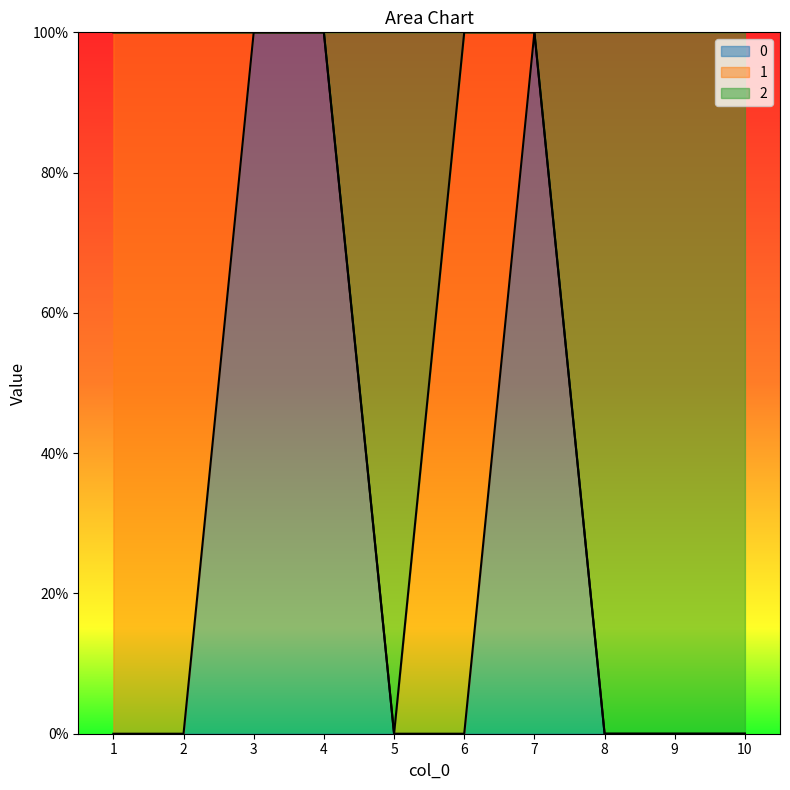

Which series has the largest total across all categories?

2